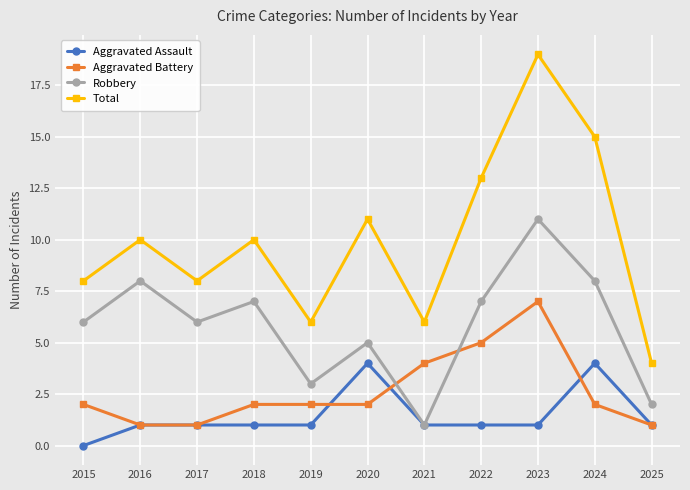

Reading left to right, list all the values displayed in this chart.

Aggravated Assault: 0	1	1	1	1	4	1	1	1	4	1
Aggravated Battery: 2	1	1	2	2	2	4	5	7	2	1
Robbery: 6	8	6	7	3	5	1	7	11	8	2
Total: 8	10	8	10	6	11	6	13	19	15	4